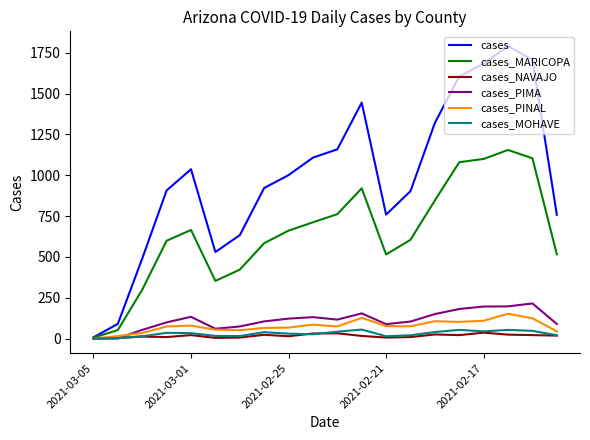

Which series has the largest total across all categories?

cases